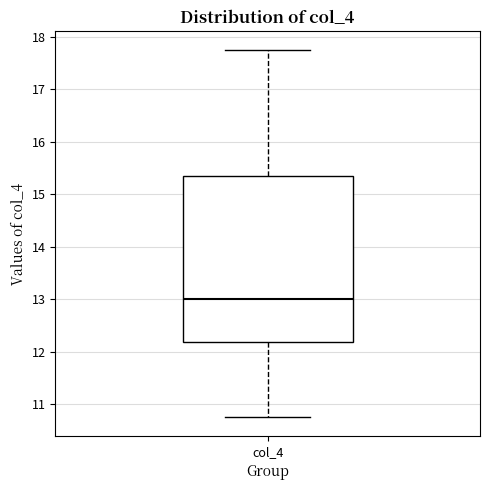

Where does the upper whisker of the box for col_4 end on the y-axis? The values are not printed on the chart, so give them approximately, as read against the axis.

17.8